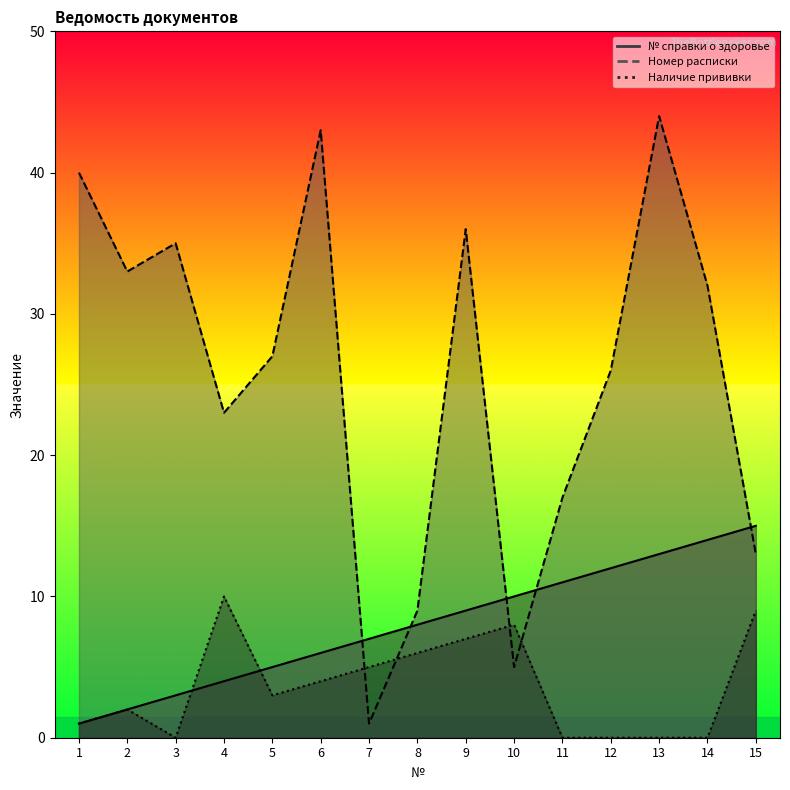

True or false: Номер расписки has a value of 19 at 13.

False